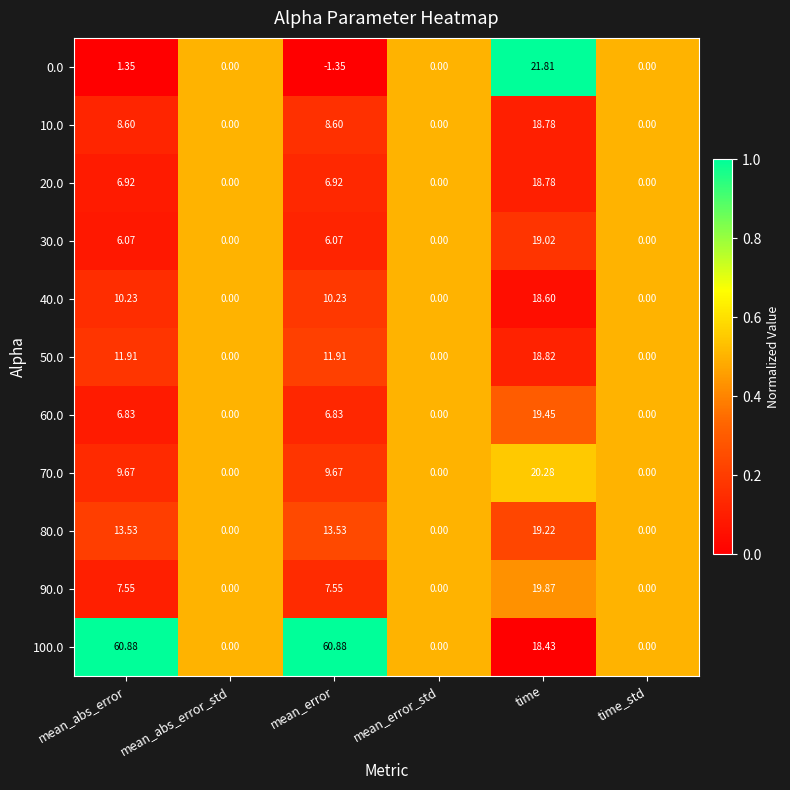

At which category is the sum across all series the highest?

time